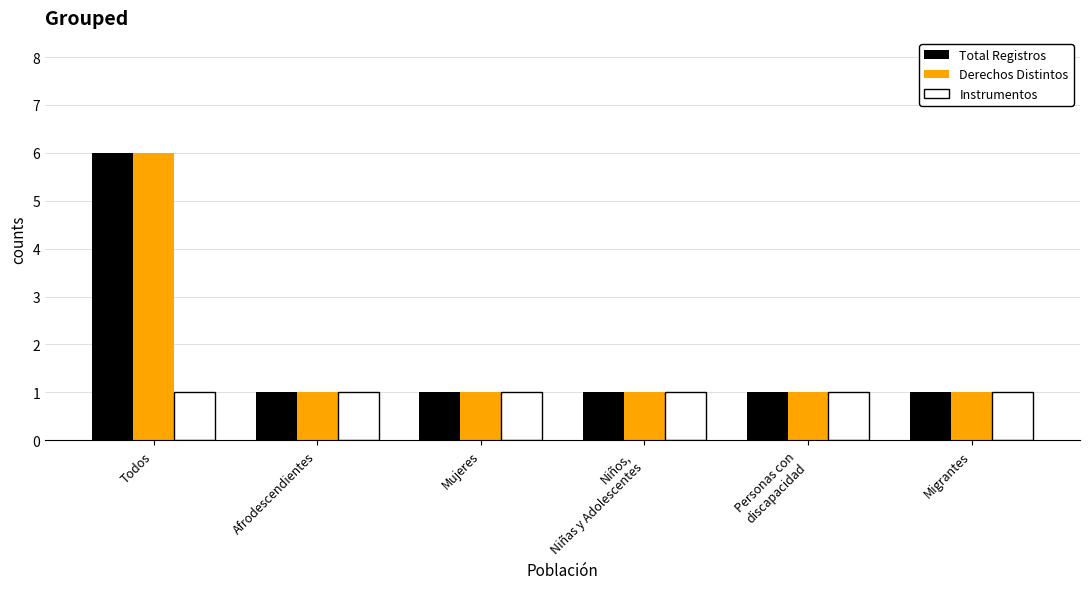

What value does the Derechos Distintos series have at Todos?

6